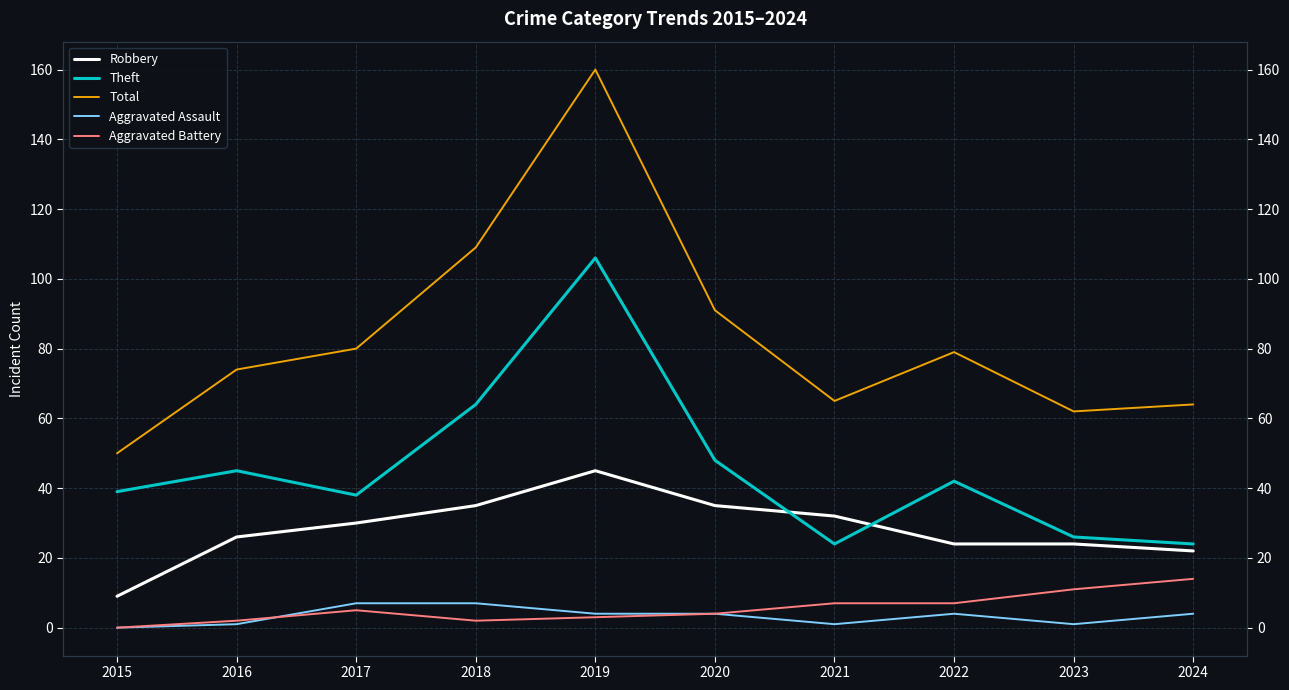

Reading left to right, list all the values displayed in this chart.

Robbery: 9	26	30	35	45	35	32	24	24	22
Theft: 39	45	38	64	106	48	24	42	26	24
Total: 50	74	80	109	160	91	65	79	62	64
Aggravated Assault: 0	1	7	7	4	4	1	4	1	4
Aggravated Battery: 0	2	5	2	3	4	7	7	11	14